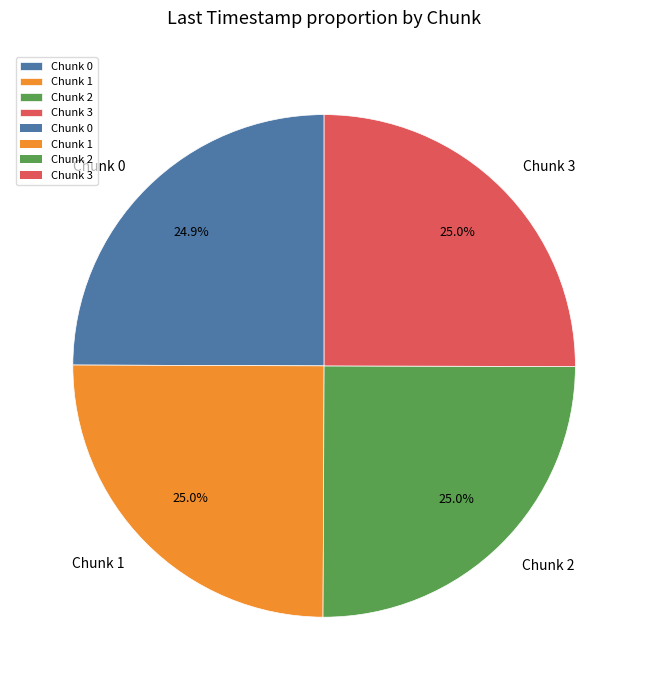

Approximately how many times larger is the value at Chunk 2 compared to Chunk 3?

1.0